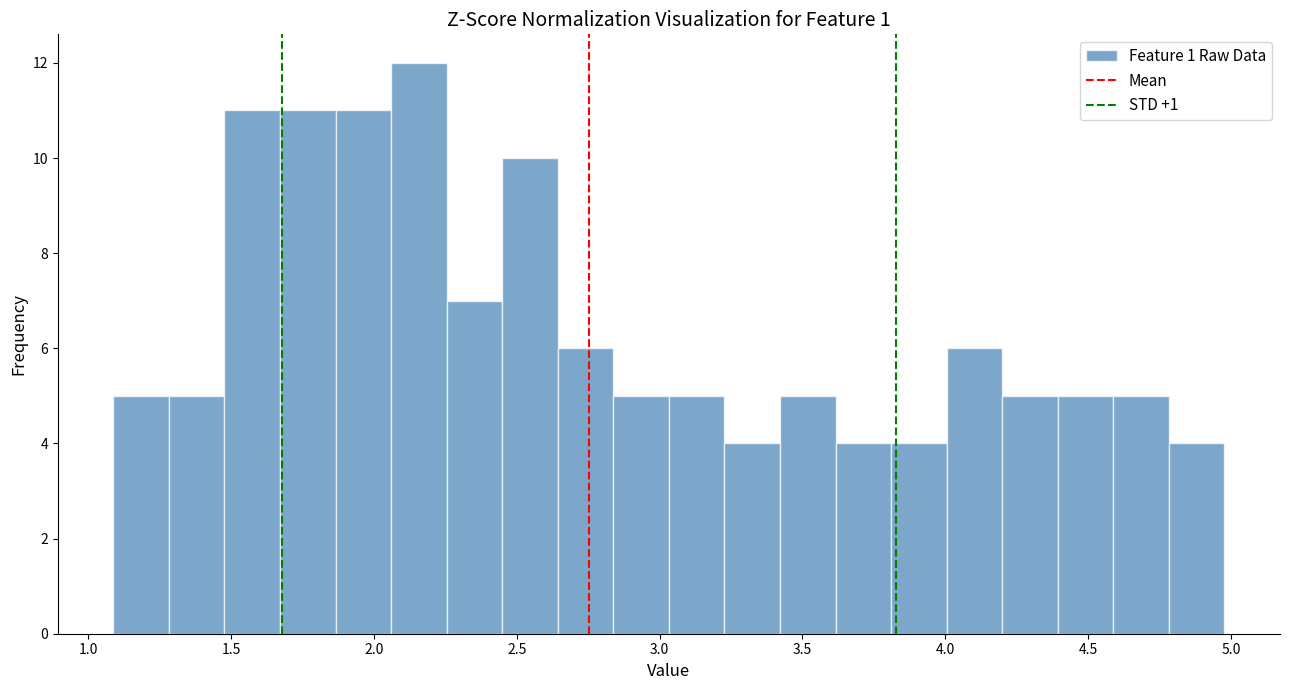

Around what value on the x-axis is the tallest bar? Give the approximate position of its centre, as read against the axis.

2.15